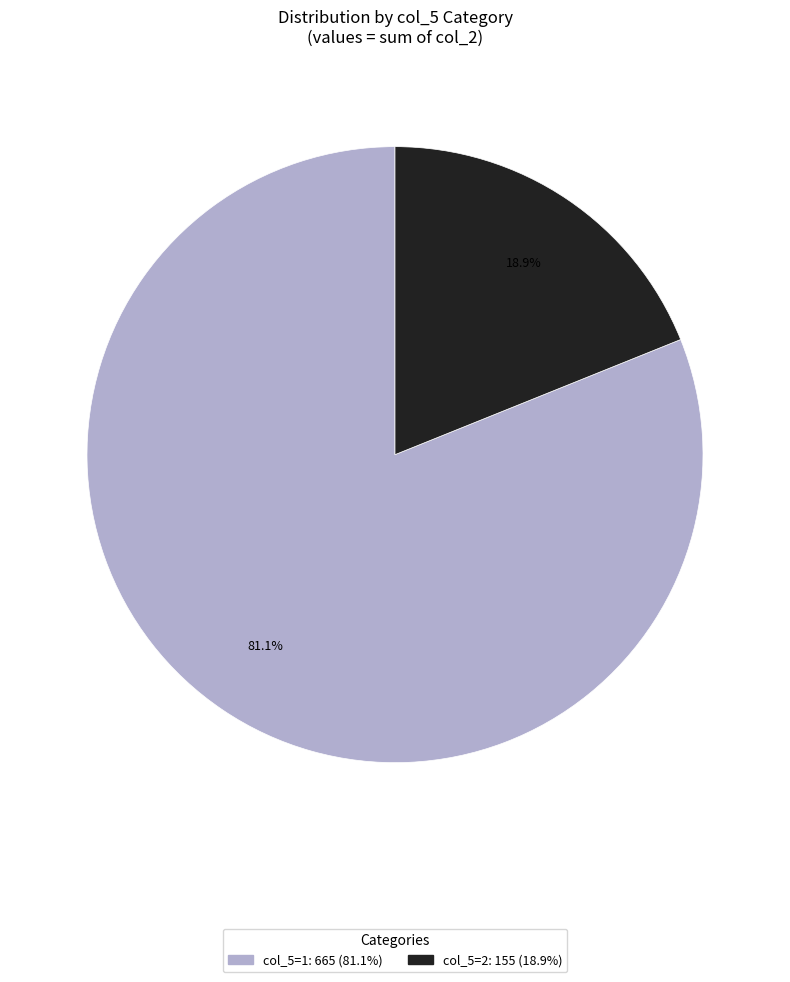

Does any single category account for the majority?

Yes